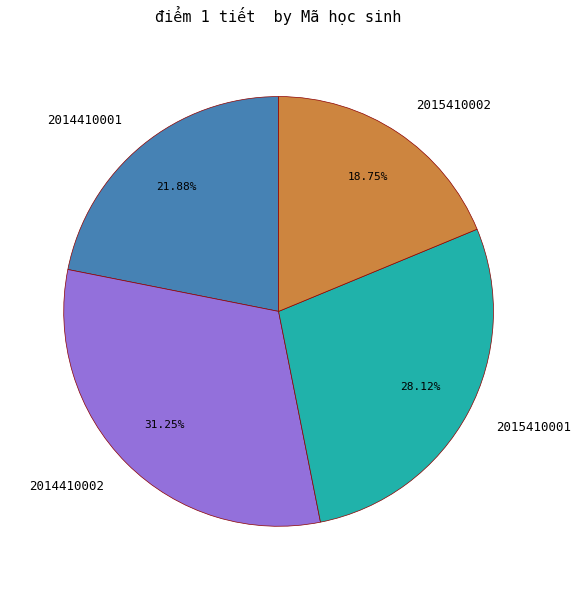

To the nearest percent, what is the average slice percentage?

25%